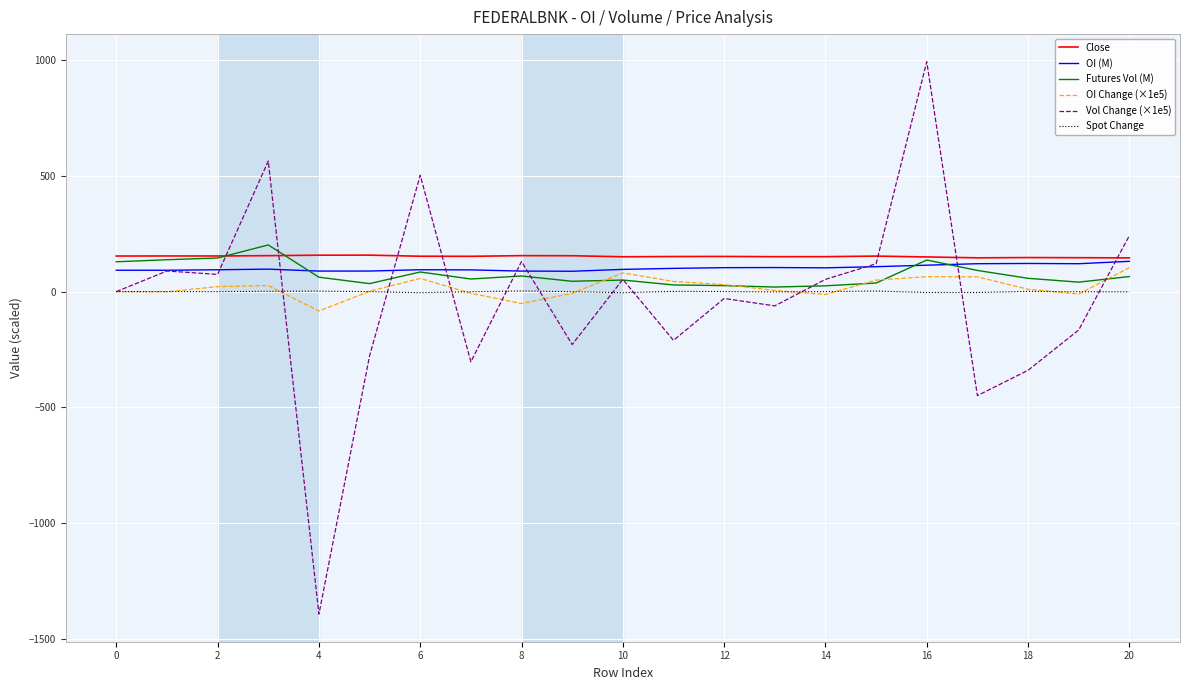

What are all the series names shown in the legend?

Close, OI (M), Futures Vol (M), OI Change (×1e5), Vol Change (×1e5), Spot Change